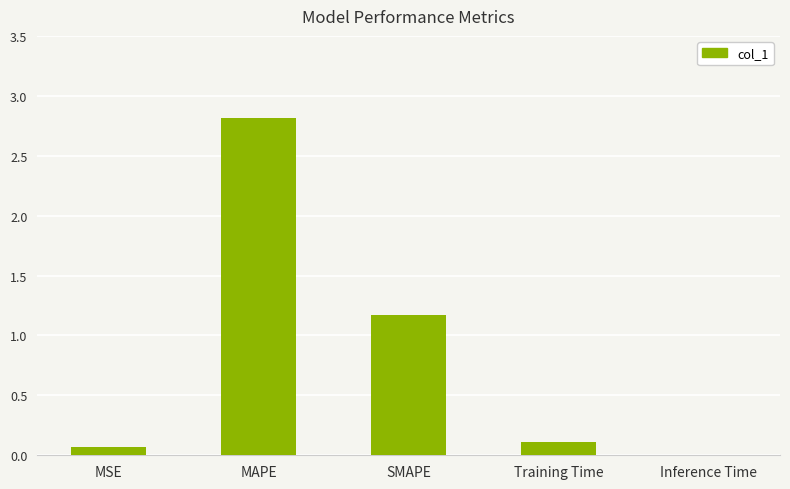

The value at Inference Time is 0.0. True or false?

True